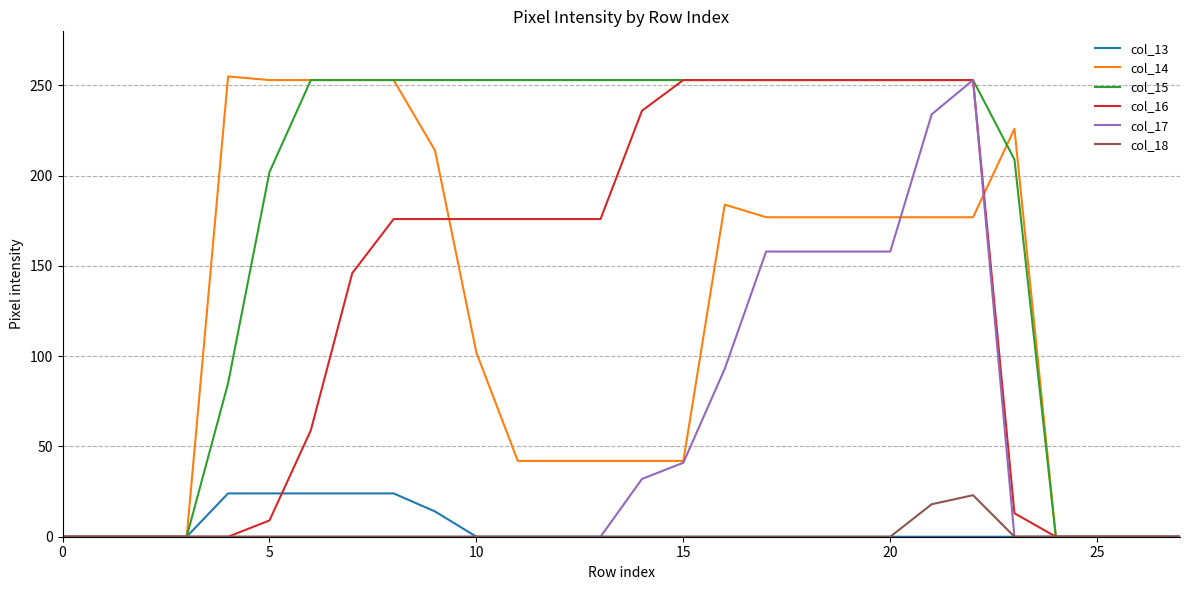

True or false: col_17 and col_14 intersect in this chart.

True